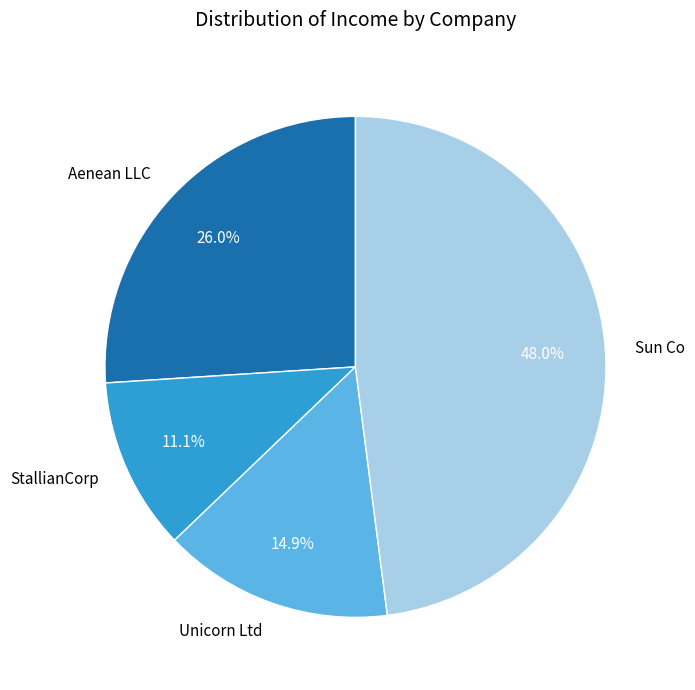

To the nearest percent, what is the average slice percentage?

25%